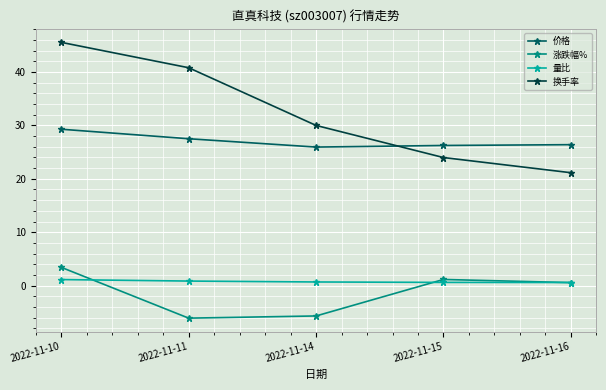

True or false: 量比 and 换手率 intersect in this chart.

False